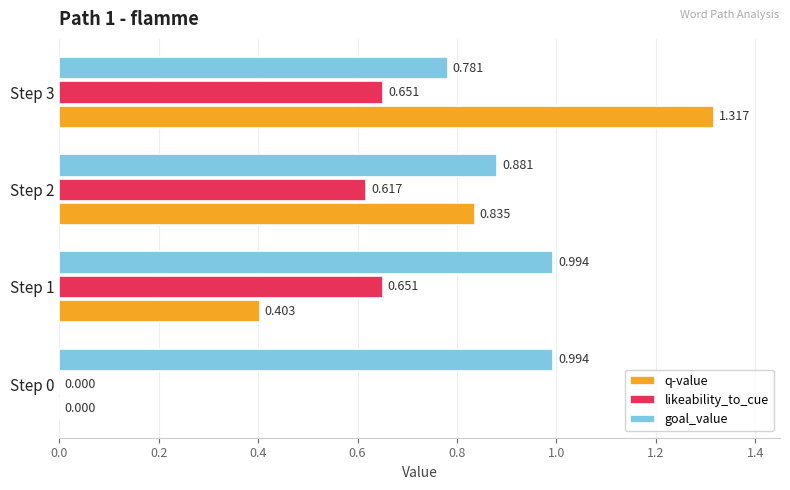

Which series has the largest total across all categories?

goal_value